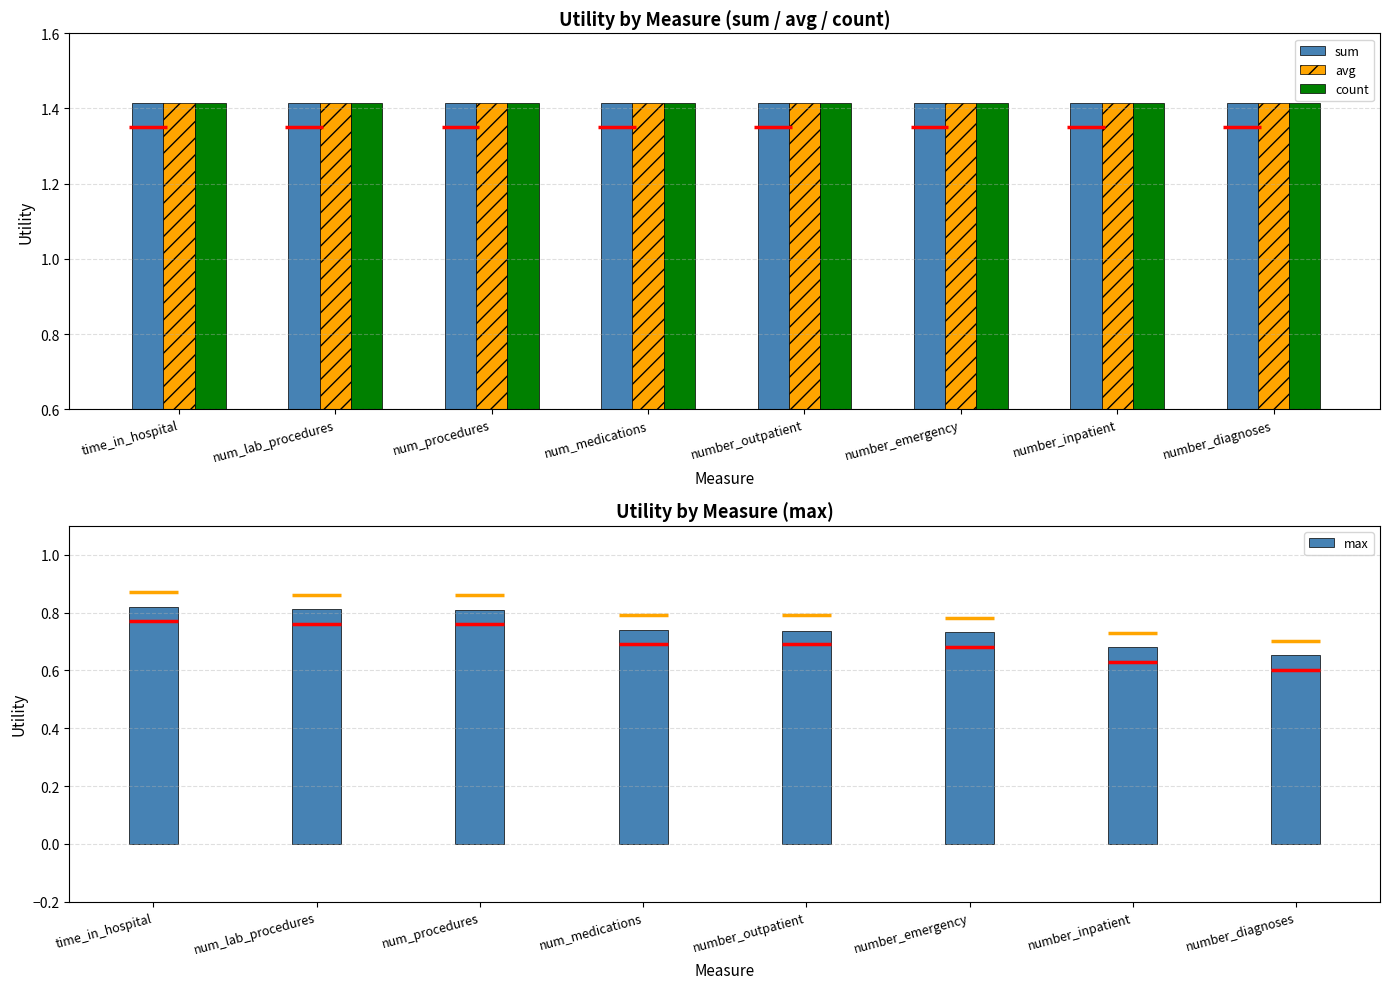

At which label is avg closest to 1?

time_in_hospital